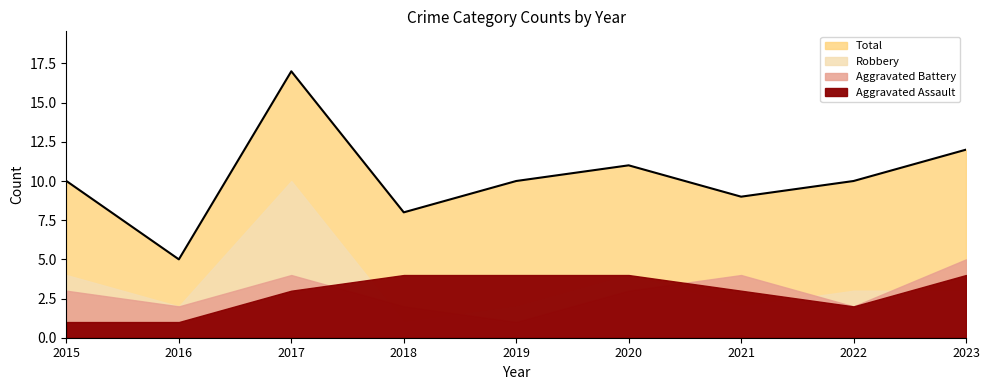

Which series changed the most between 2019 and 2023?

Aggravated Battery